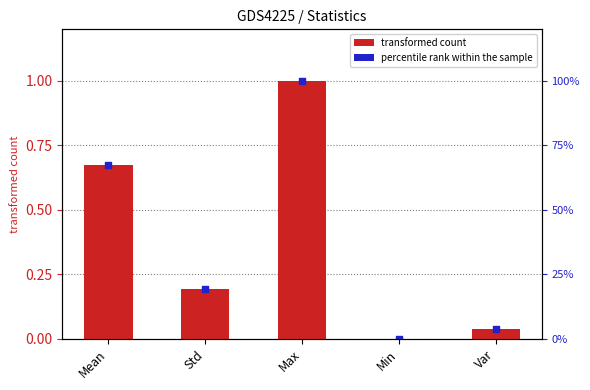

Is the value of Value at Var greater than the value of percentile rank within the sample at Min?

Yes